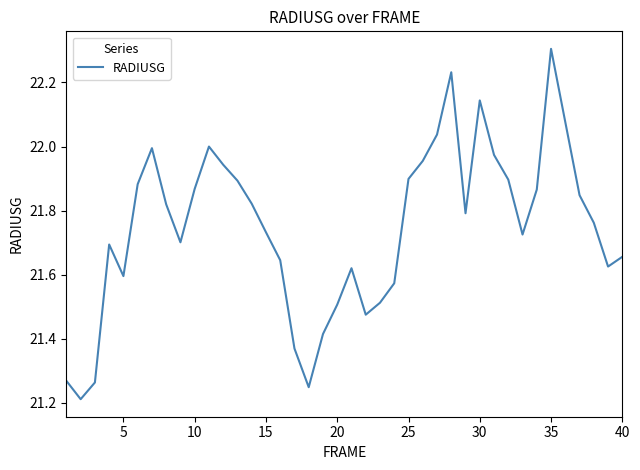

What is the difference between the maximum and minimum values?

1.1